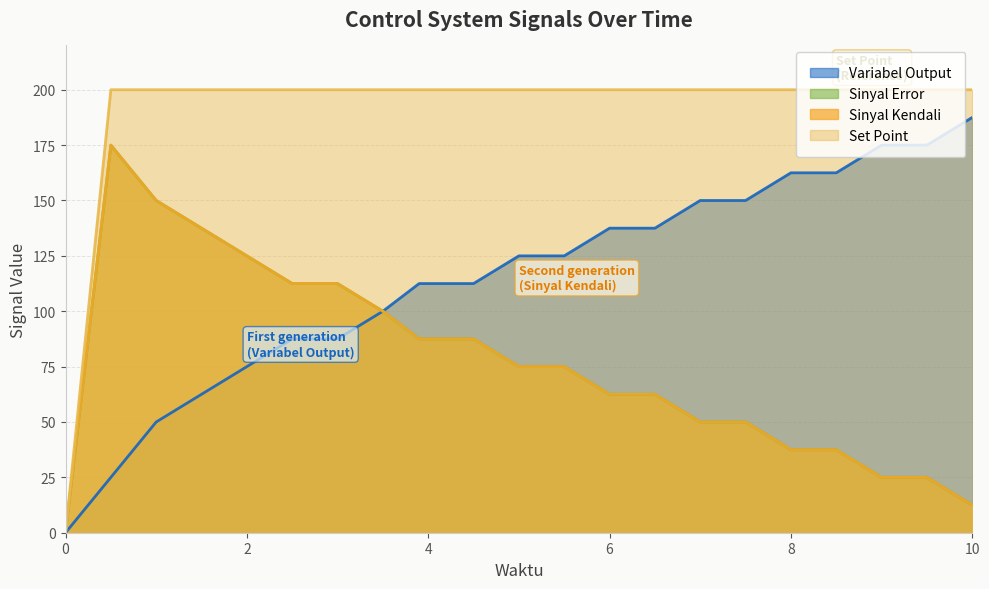

What is the difference between the Sinyal Error values at 5.5 and 8.5?

37.5